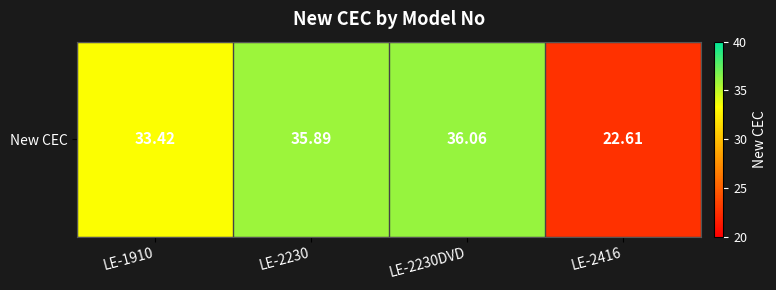

Rank the categories by value from highest to lowest.

LE-2230DVD, LE-2230, LE-1910, LE-2416